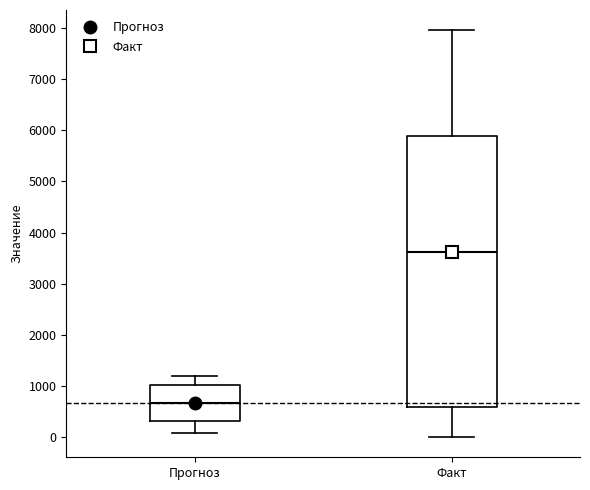

Which box's median line is the lowest?

Прогноз